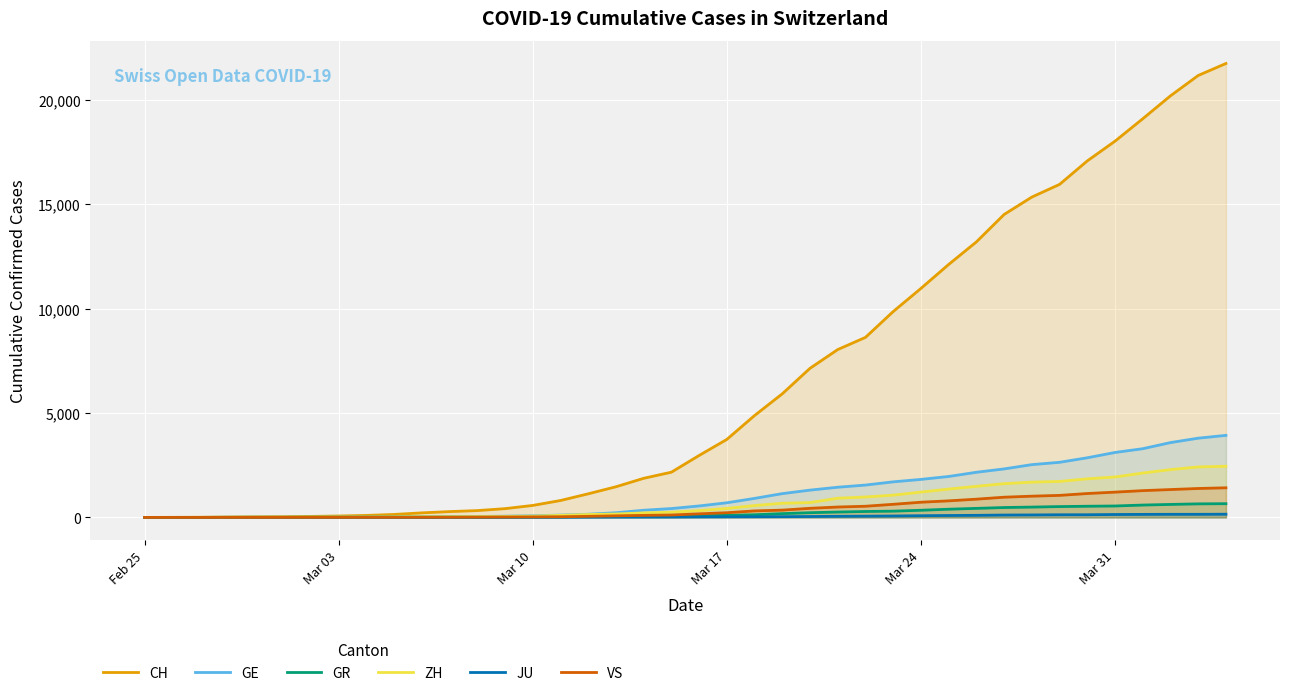

What are all the series names shown in the legend?

CH, GE, GR, ZH, JU, VS